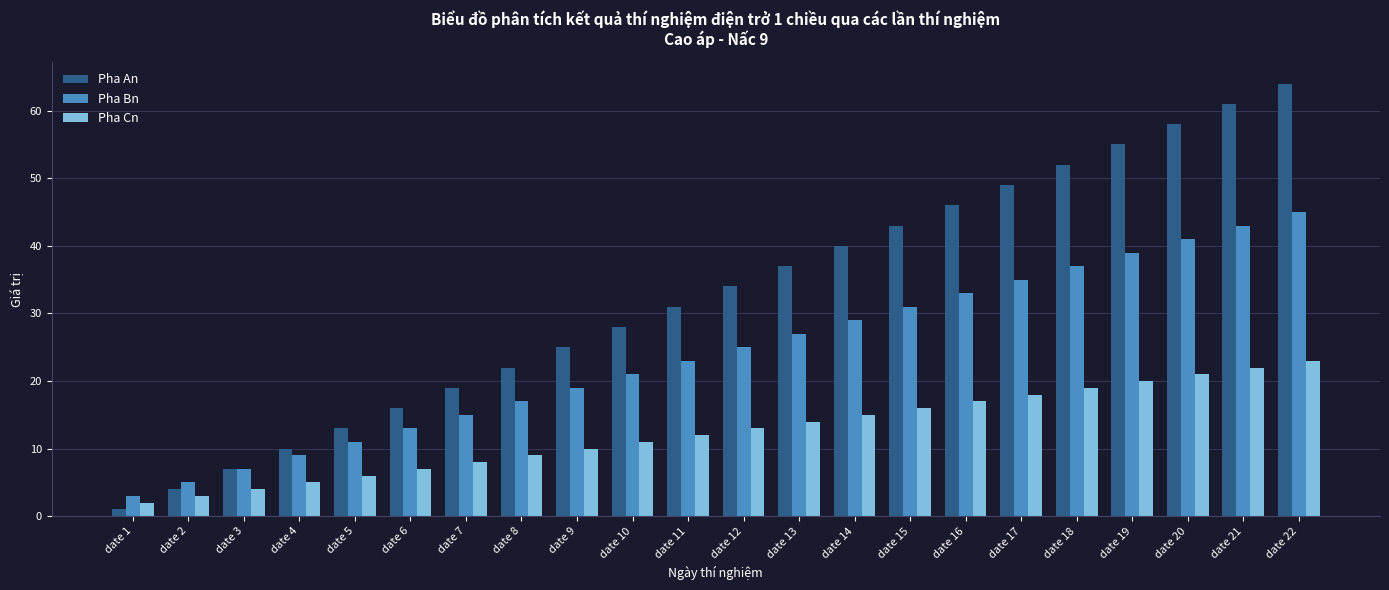

What value does the Pha An series have at date 2?

4